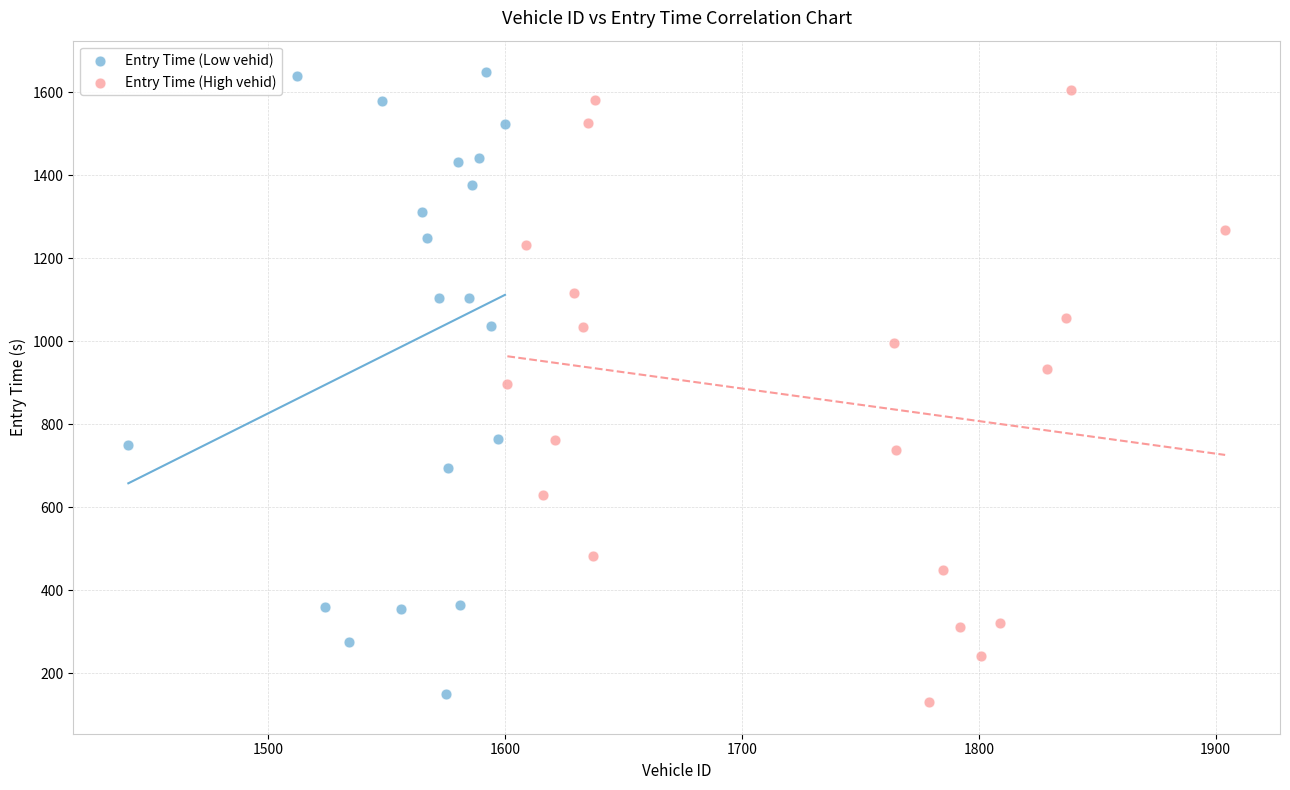

Which series has the widest spread of Y values?

Entry Time (Low vehid)